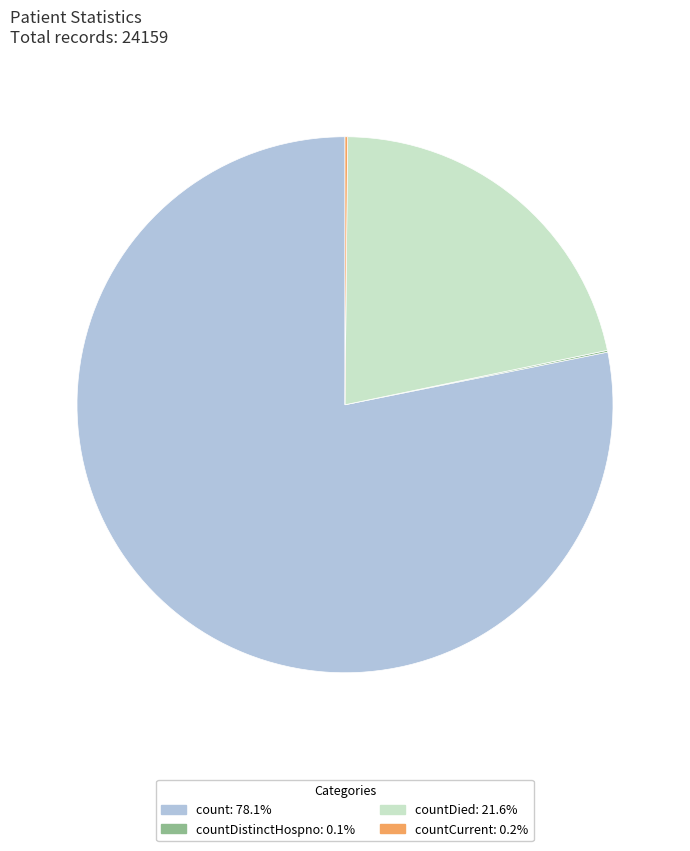

Does any single category account for the majority?

Yes